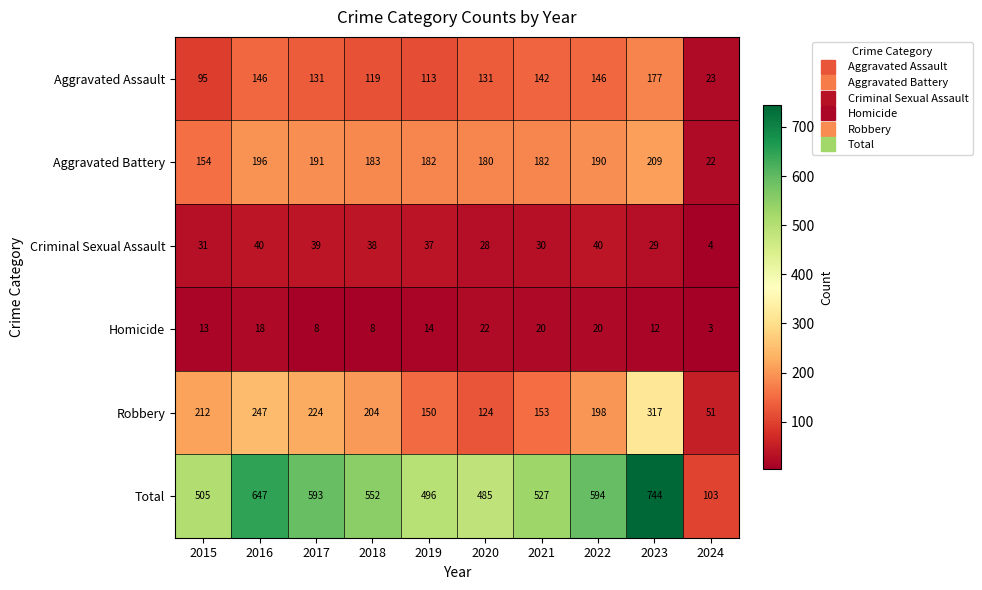

The value of Robbery at 2015 is 212. True or false?

True